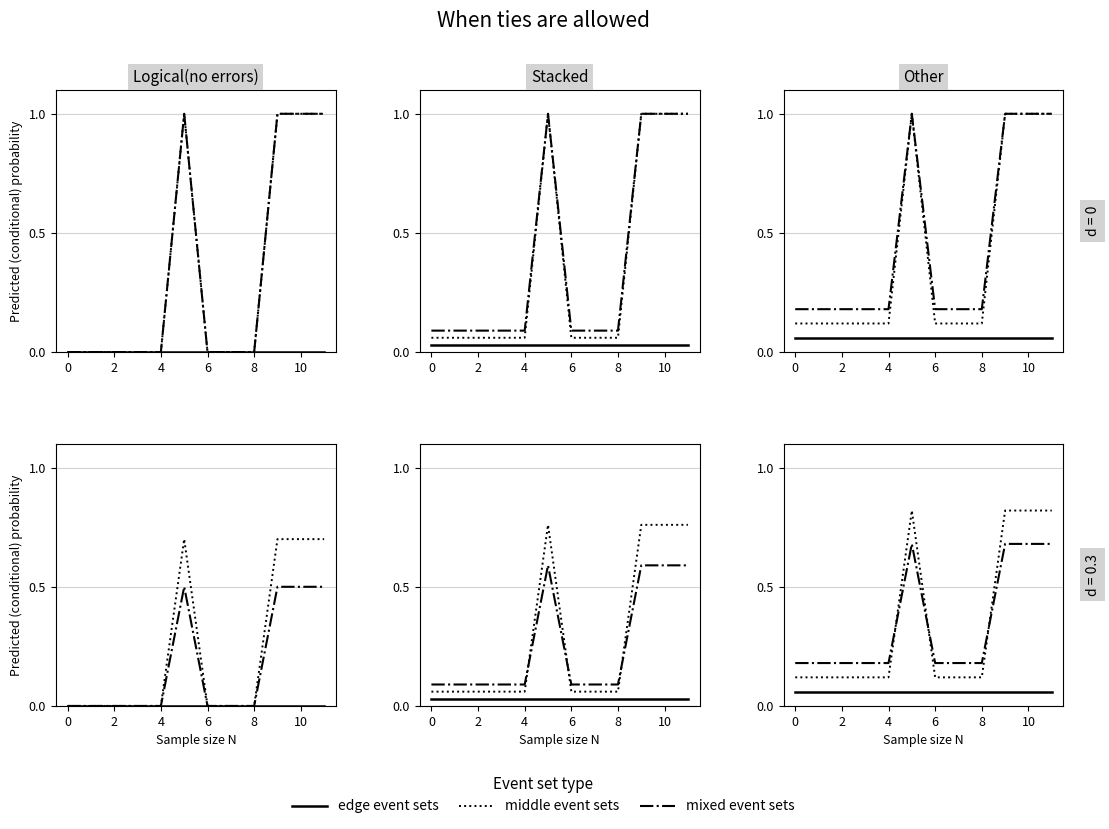

How many data points does each series have?

12